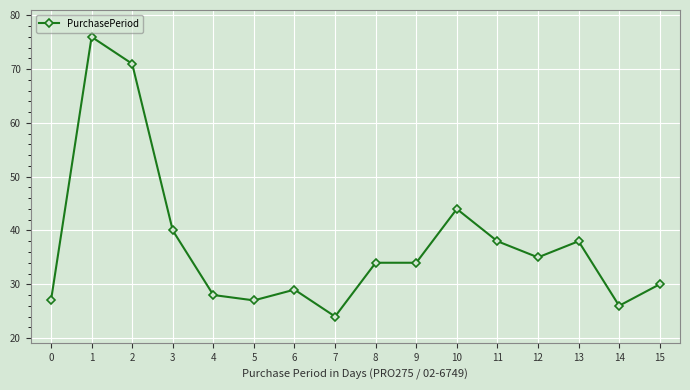

What is the sum of all values?

601